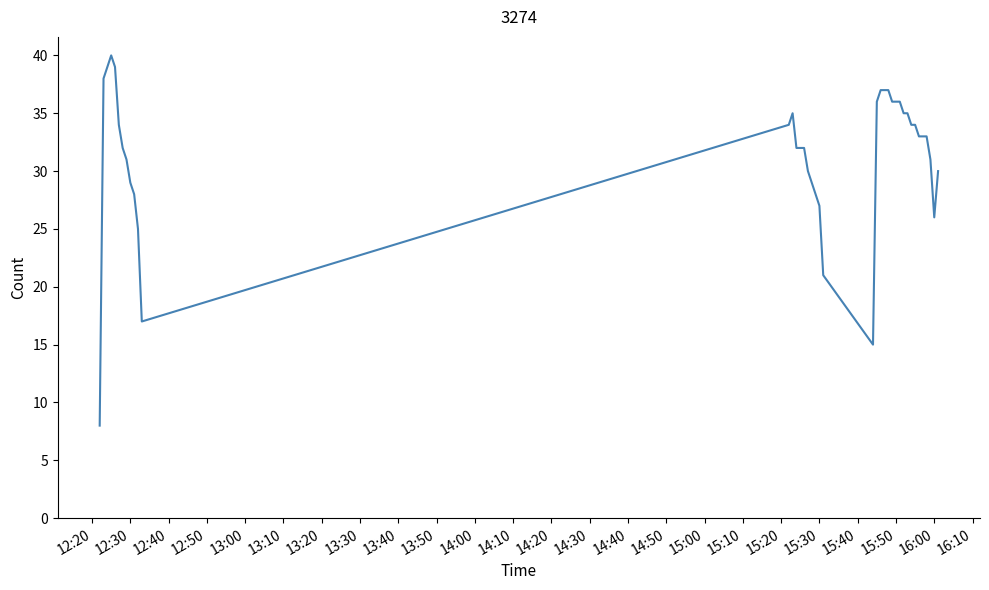

What is the greatest value displayed?

40